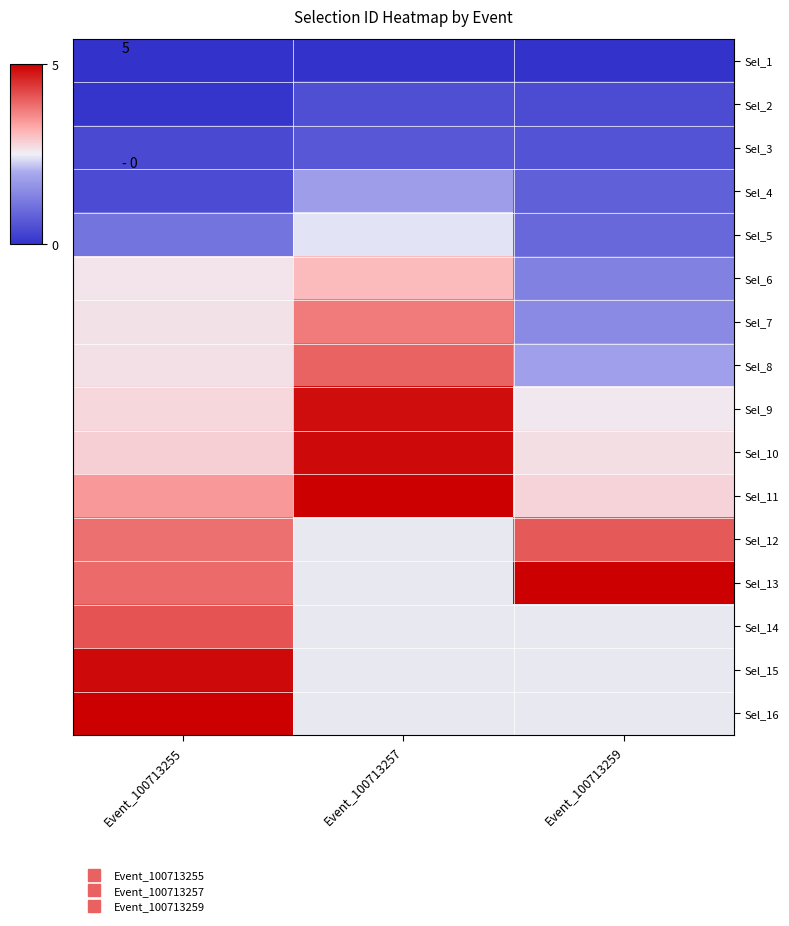

Which category has the highest value across all series?

Event_100713259